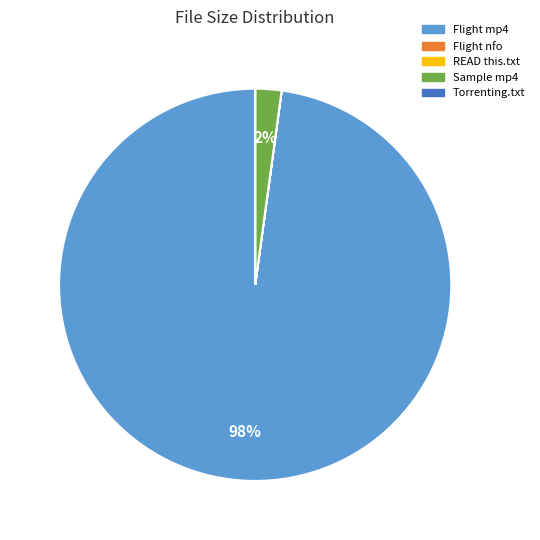

True or false: Flight mp4 accounts for 98% of the total.

True